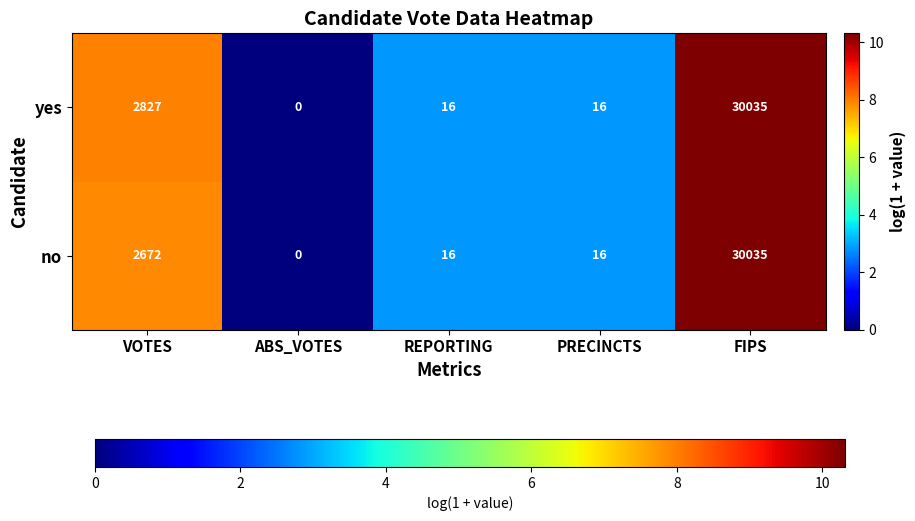

At which label does no reach its peak?

FIPS